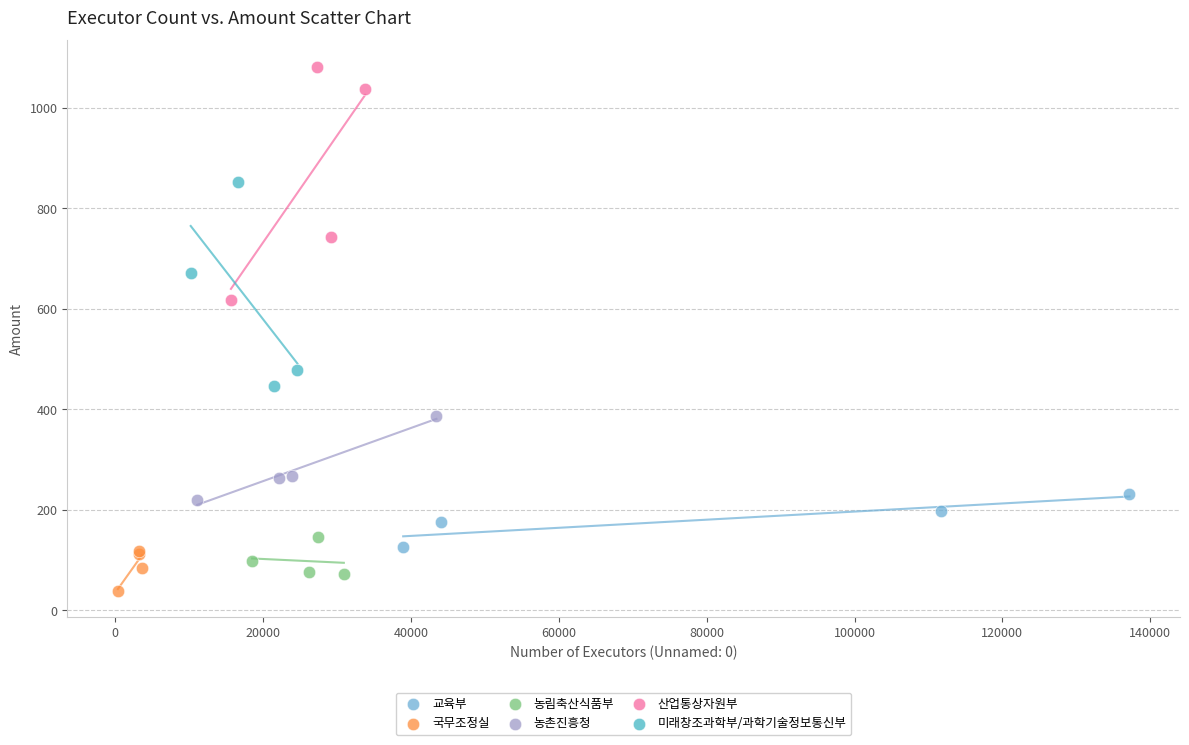

Which series contains the highest Y value?

산업통상자원부